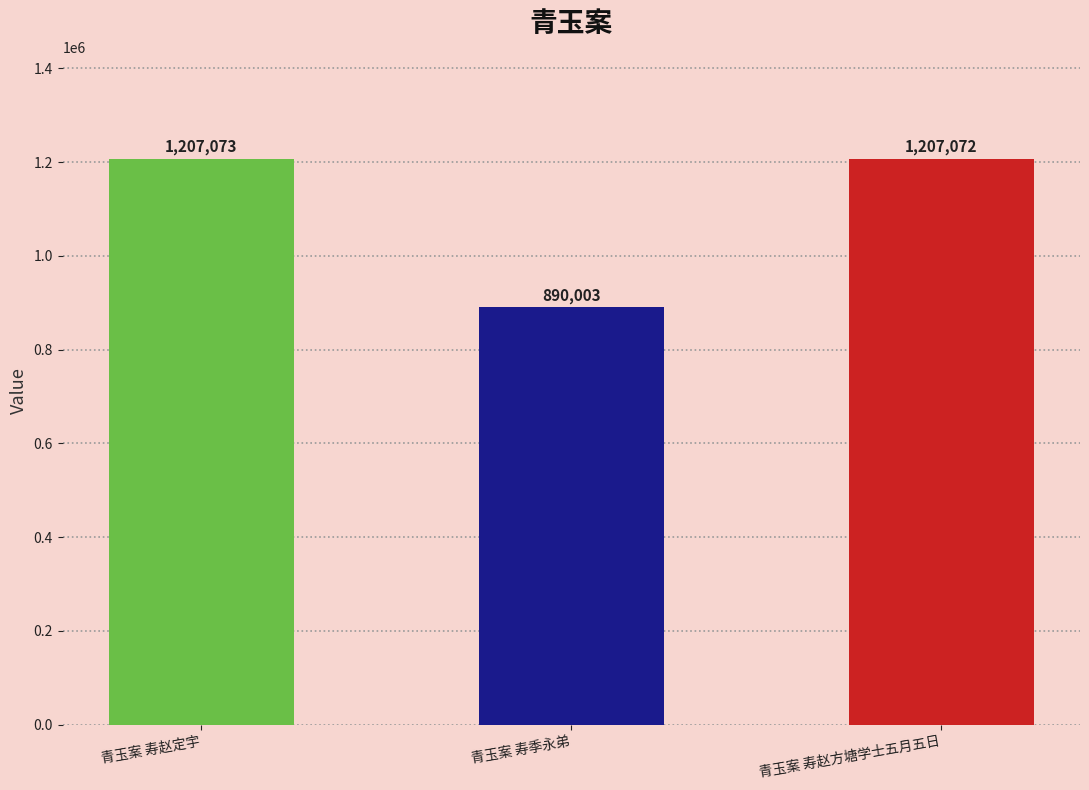

What is the smallest value displayed?

890003